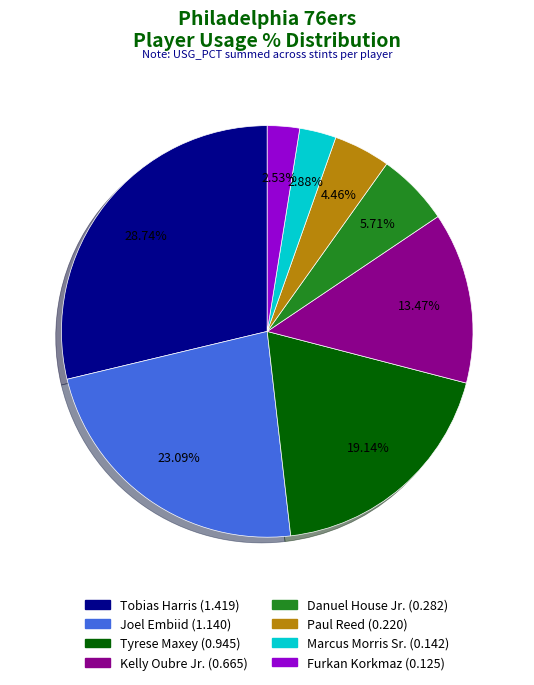

Is there any slice that represents more than half of the pie?

No